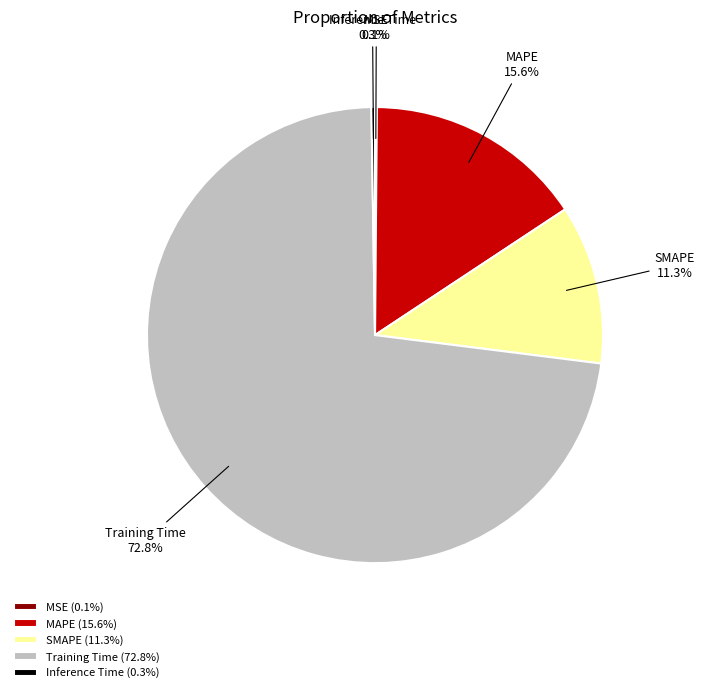

To the nearest percent, what is the average slice percentage?

20%